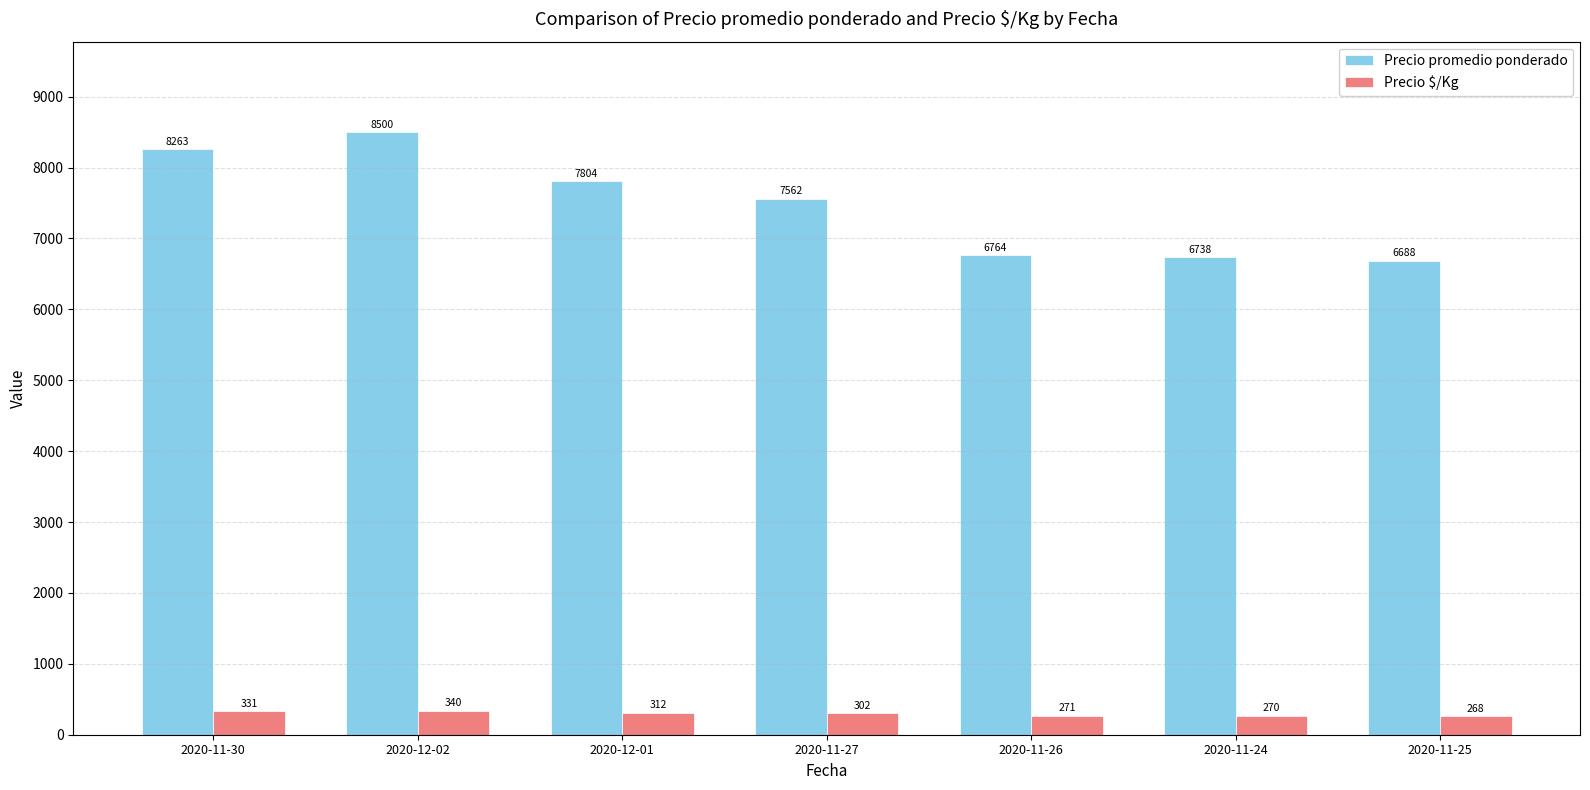

Reading right to left, extract all data points from this chart.

Precio promedio ponderado: 2020-11-25=6688	2020-11-24=6738	2020-11-26=6764	2020-11-27=7562	2020-12-01=7804	2020-12-02=8500	2020-11-30=8263
Precio $/Kg: 2020-11-25=268	2020-11-24=270	2020-11-26=271	2020-11-27=302	2020-12-01=312	2020-12-02=340	2020-11-30=331